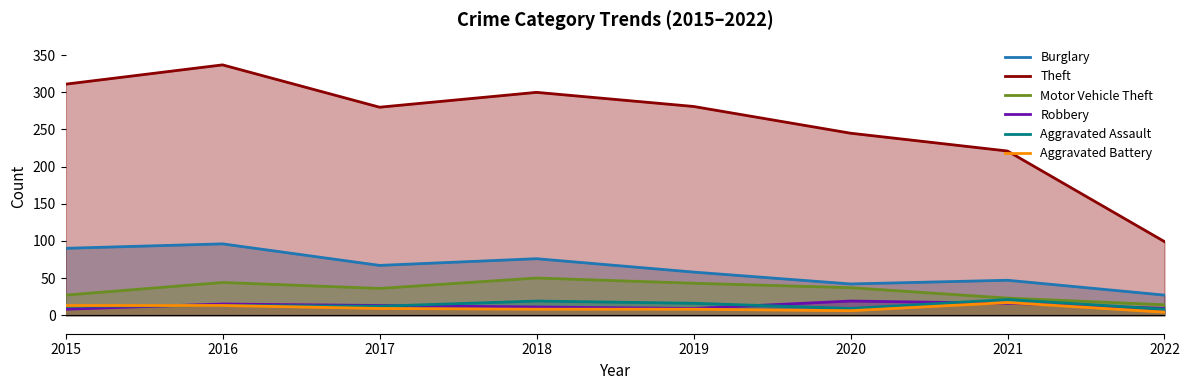

In Theft, how many points are lower than both neighbors (excluding endpoints)?

1